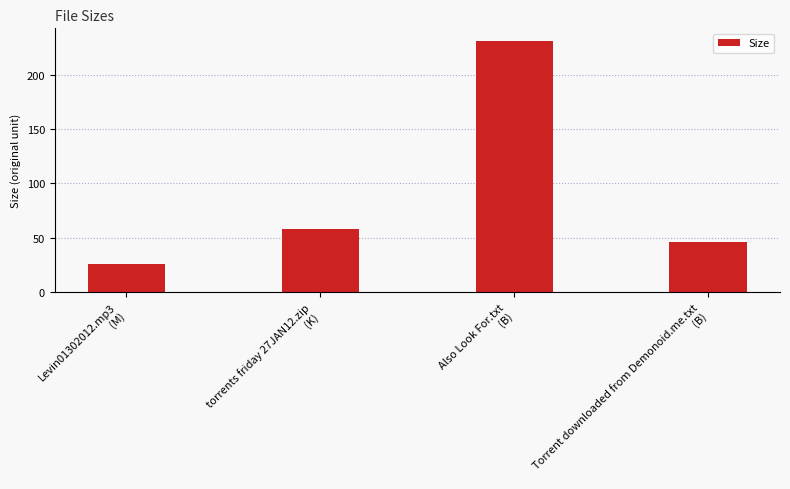

Rank the categories by value from lowest to highest.

Levin01302012.mp3
(M), Torrent downloaded from Demonoid.me.txt
(B), torrents friday 27JAN12.zip
(K), Also Look For.txt
(B)